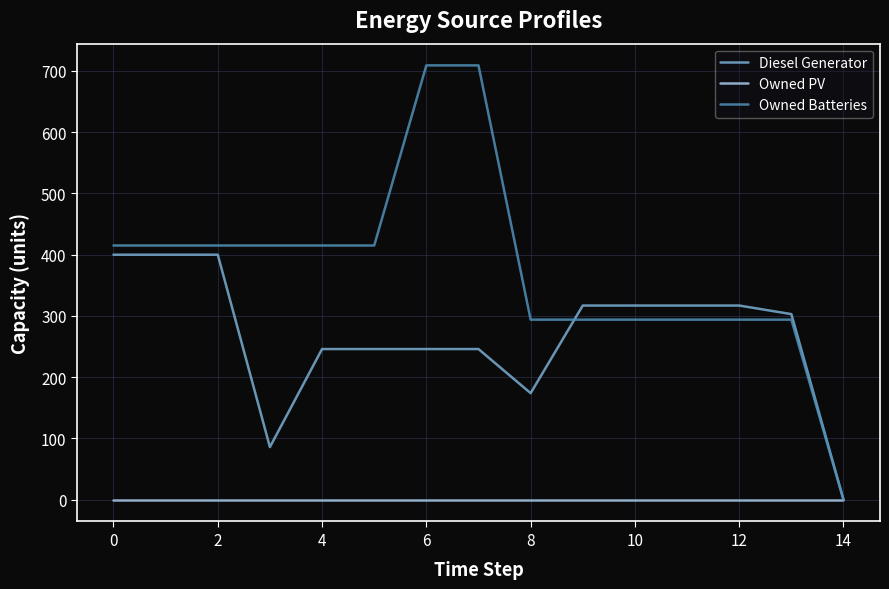

Which series has the widest spread of values?

Owned Batteries